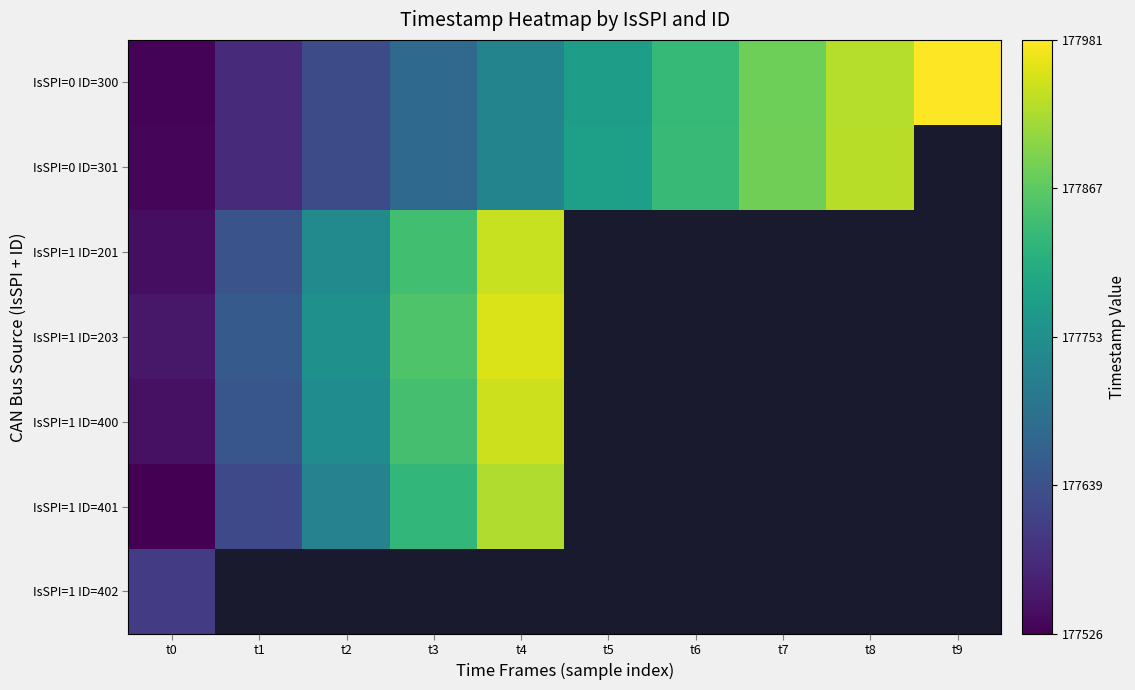

What is the spread (max minus min) of values at t0?

80.0